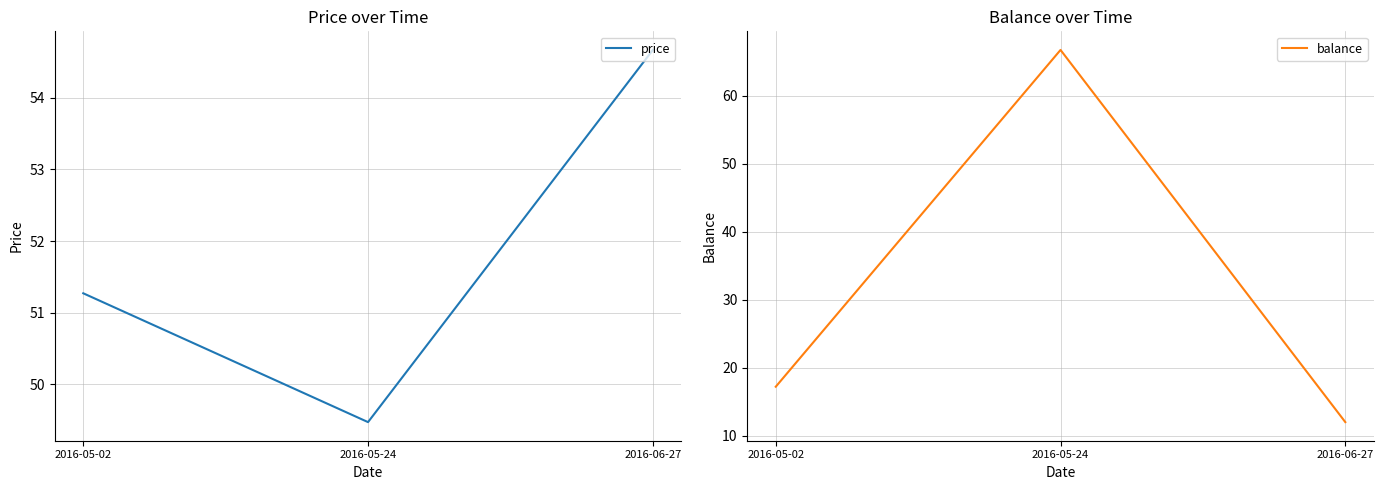

Does the chart display data point markers on the line(s)?

No